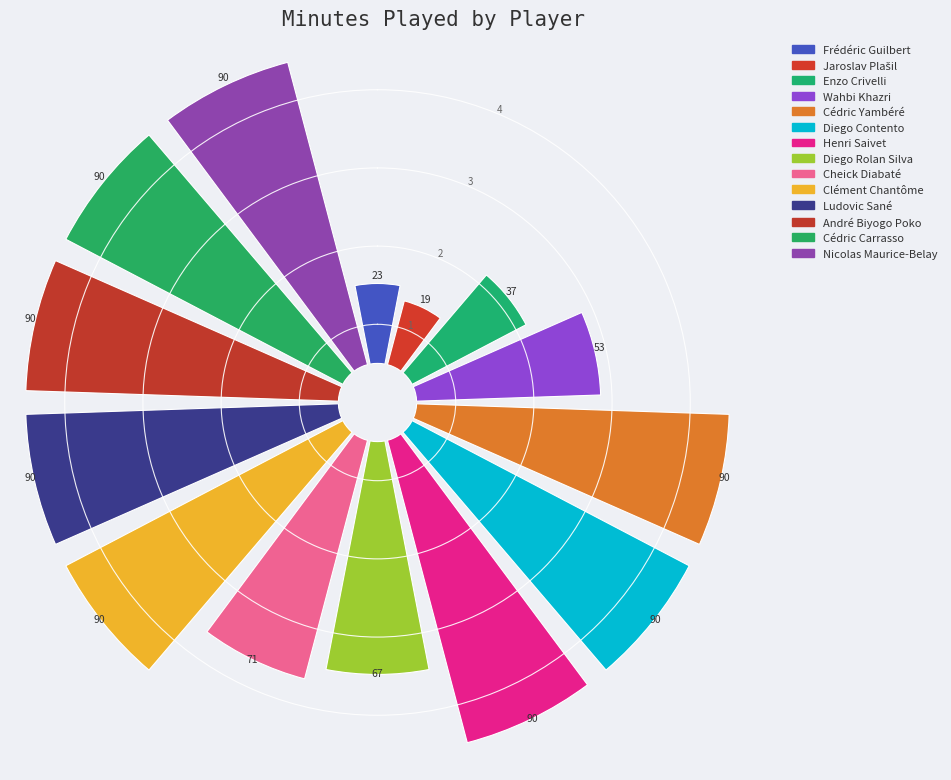

What percentage do Ludovic Sané and Frédéric Guilbert together represent?

11.4%